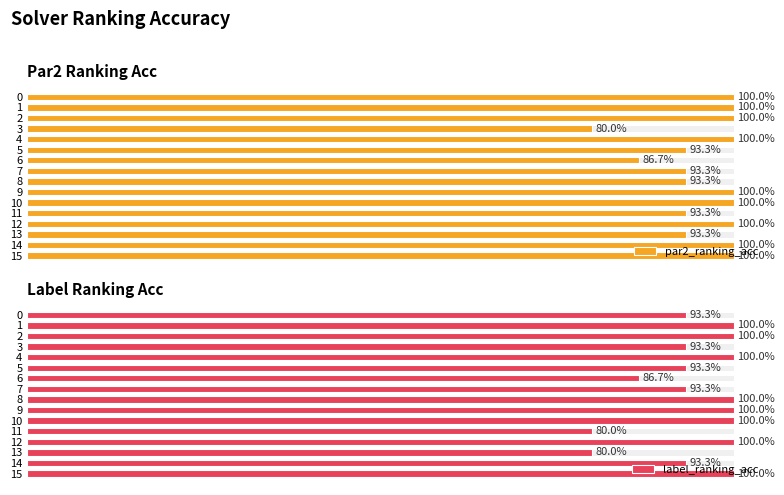

Rank the series at 4 from highest to lowest value.

par2_ranking_acc, label_ranking_acc